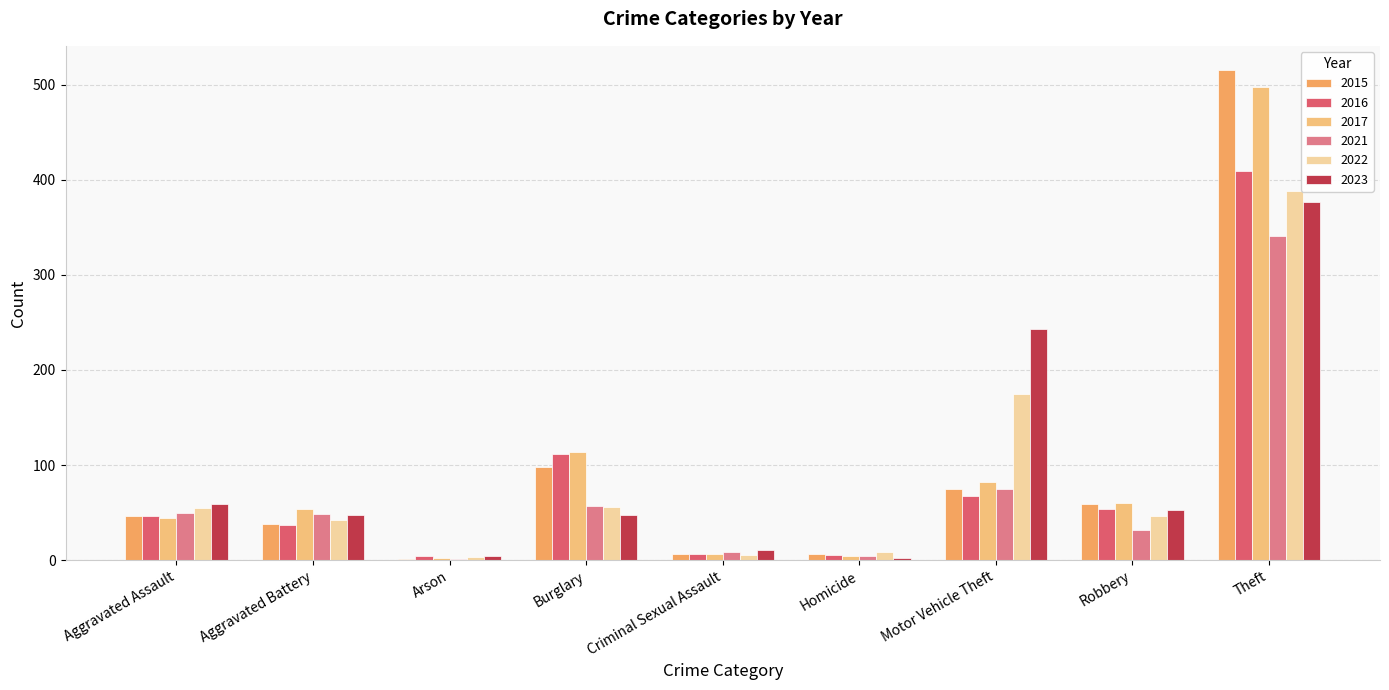

What is the difference between the maximum and minimum values in the 2021 series?

340